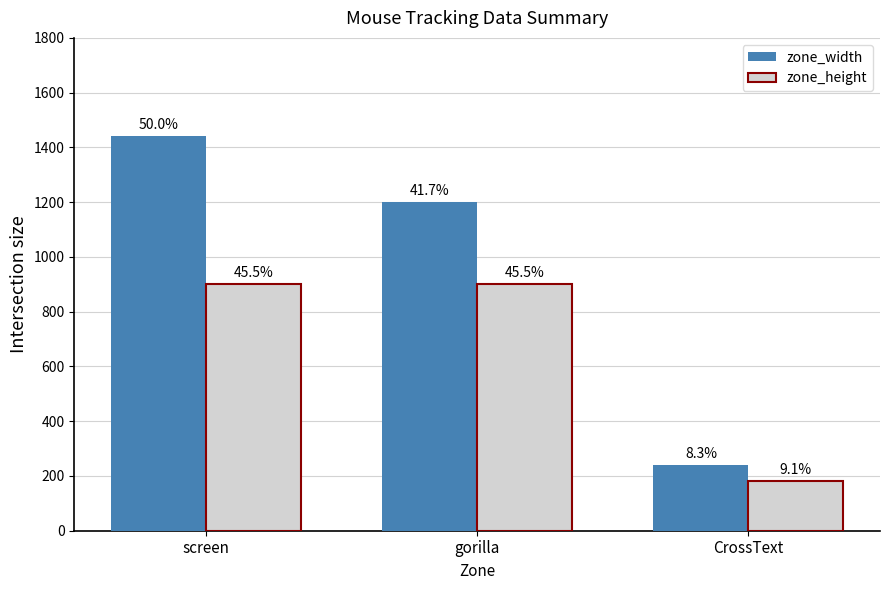

What are all the series names shown in the legend?

zone_width, zone_height